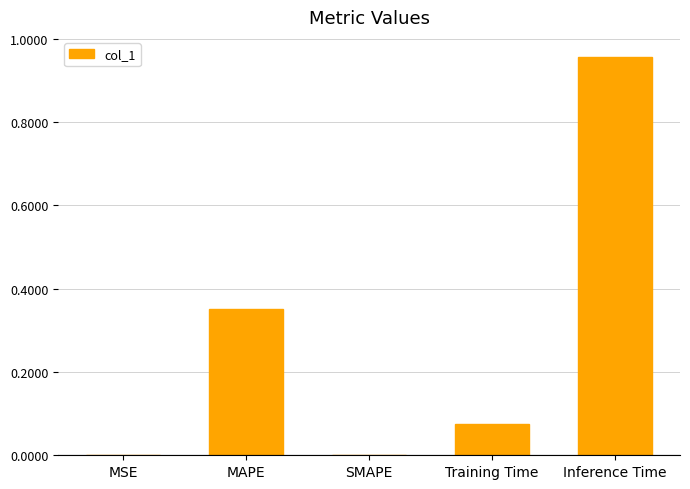

The value at SMAPE is -0.5. True or false?

False